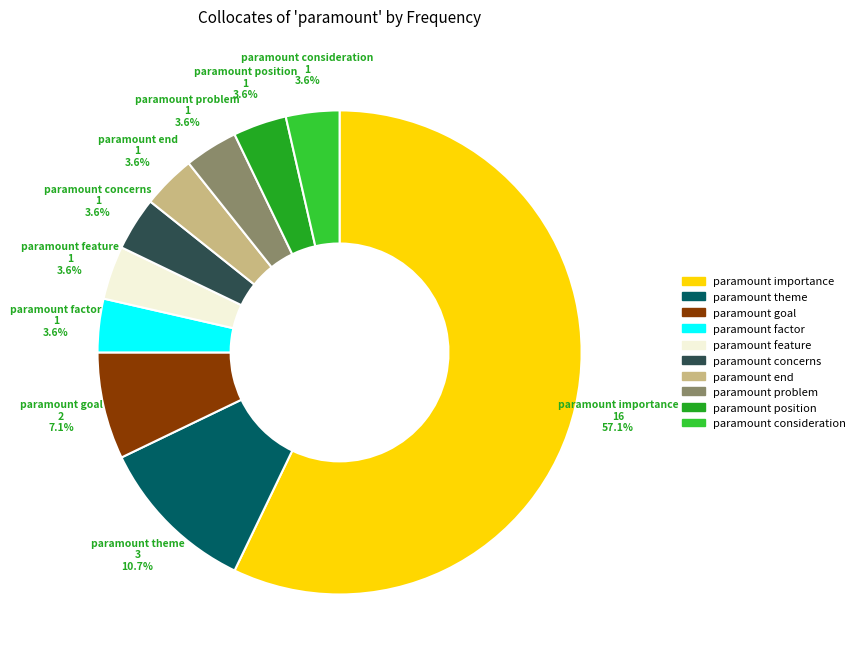

Approximately how many times larger is the value at paramount goal compared to paramount feature?

2.0